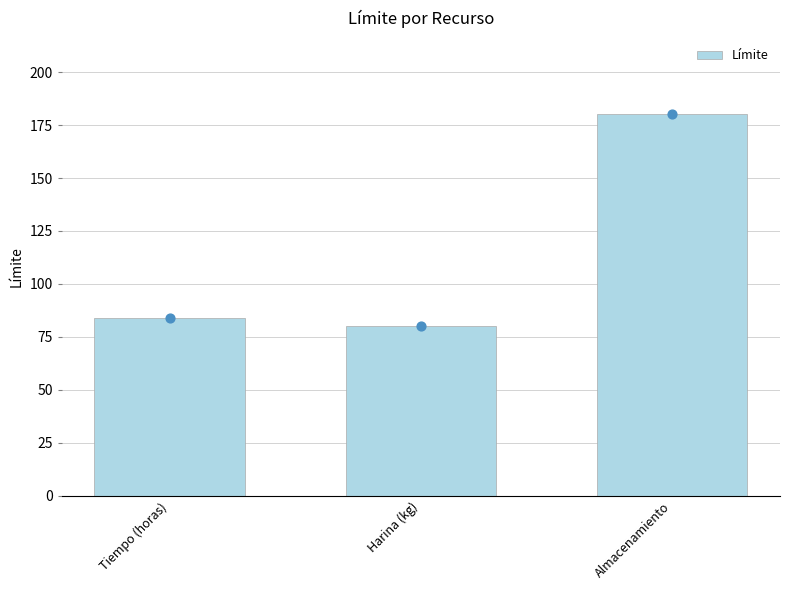

Between Almacenamiento and Tiempo (horas), which is larger?

Almacenamiento